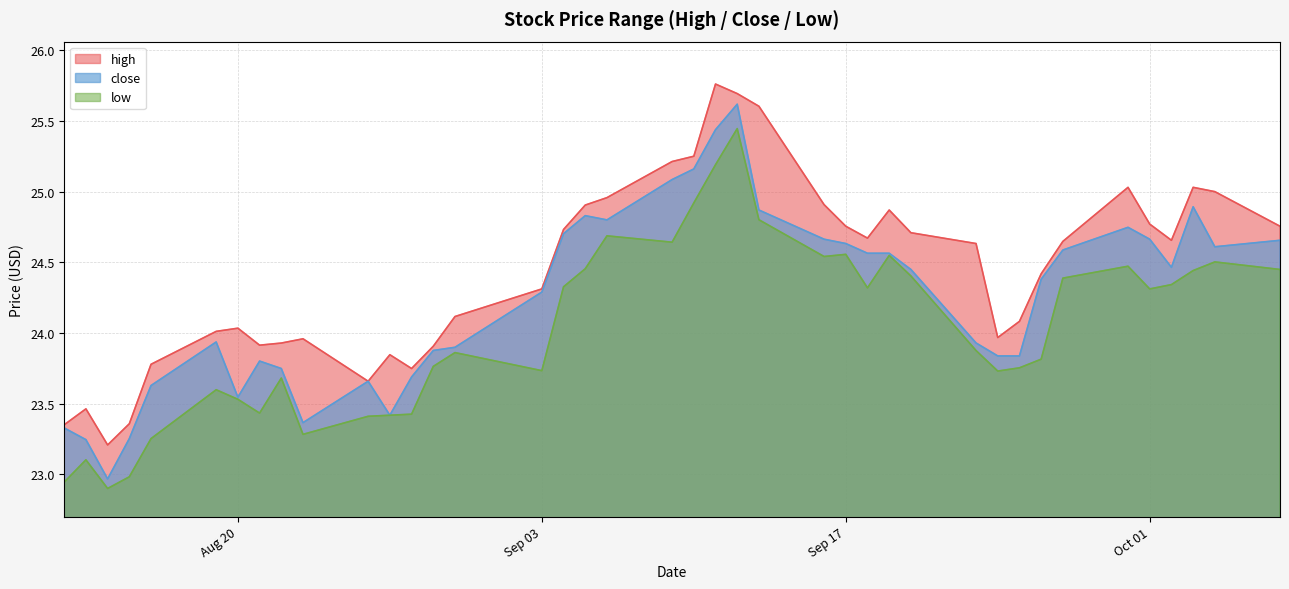

The high series shows 24.0 at 2019-08-19. True or false?

True